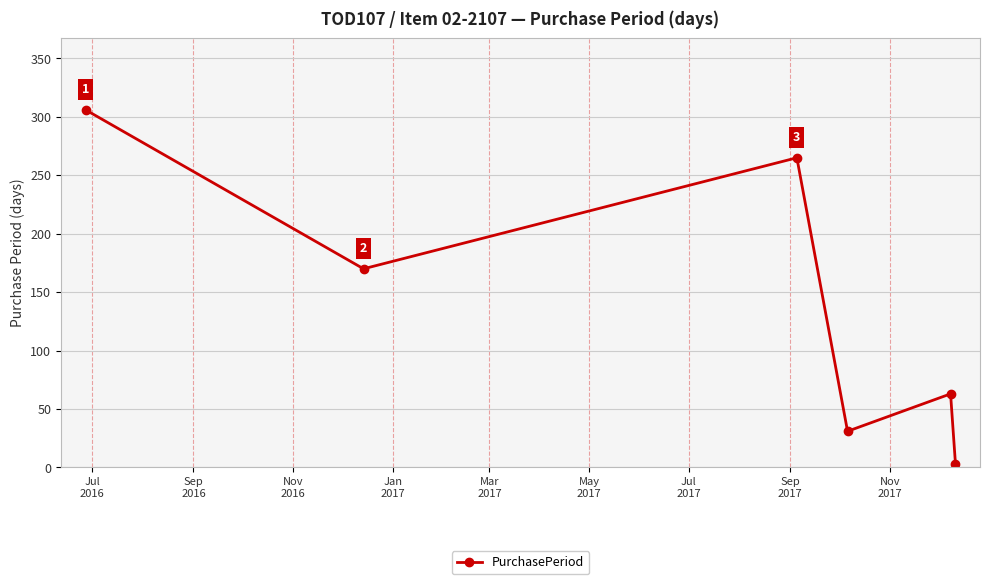

What is the sum of all values?

838